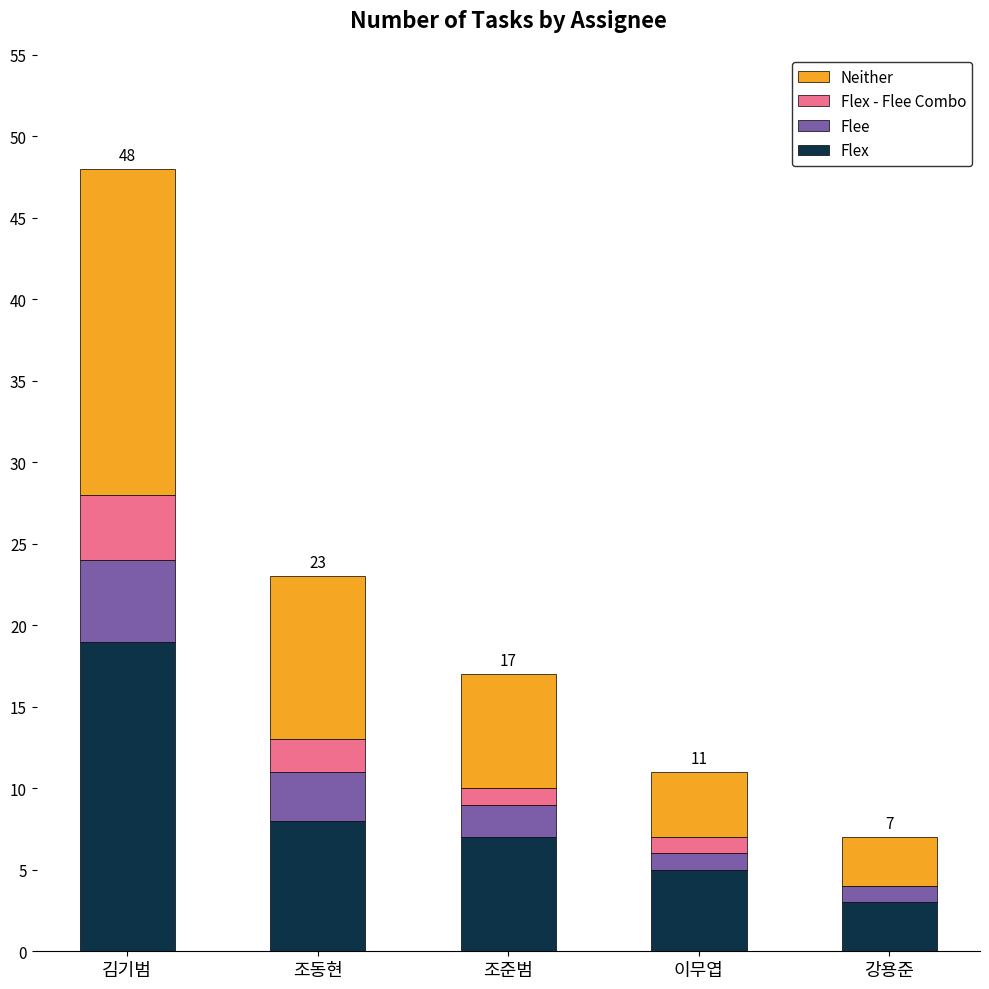

How many data points does each series have?

5